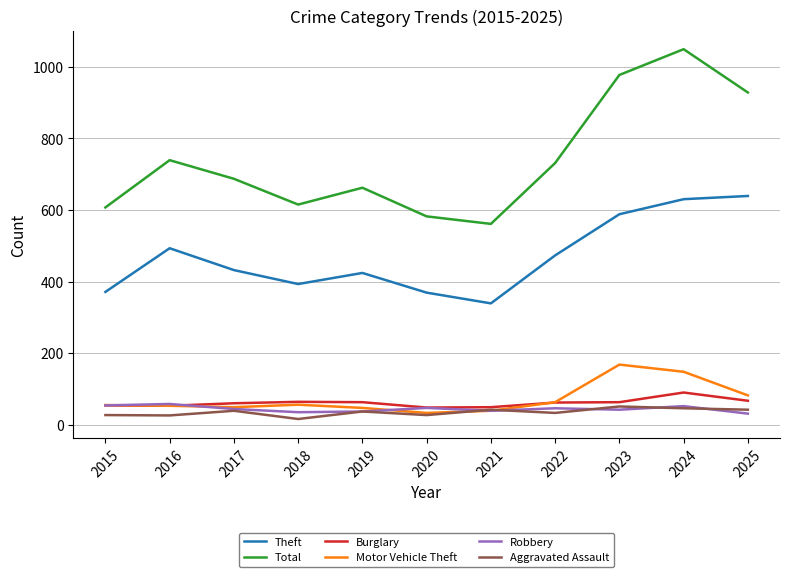

At which category does the chart reach its minimum across all series?

2018